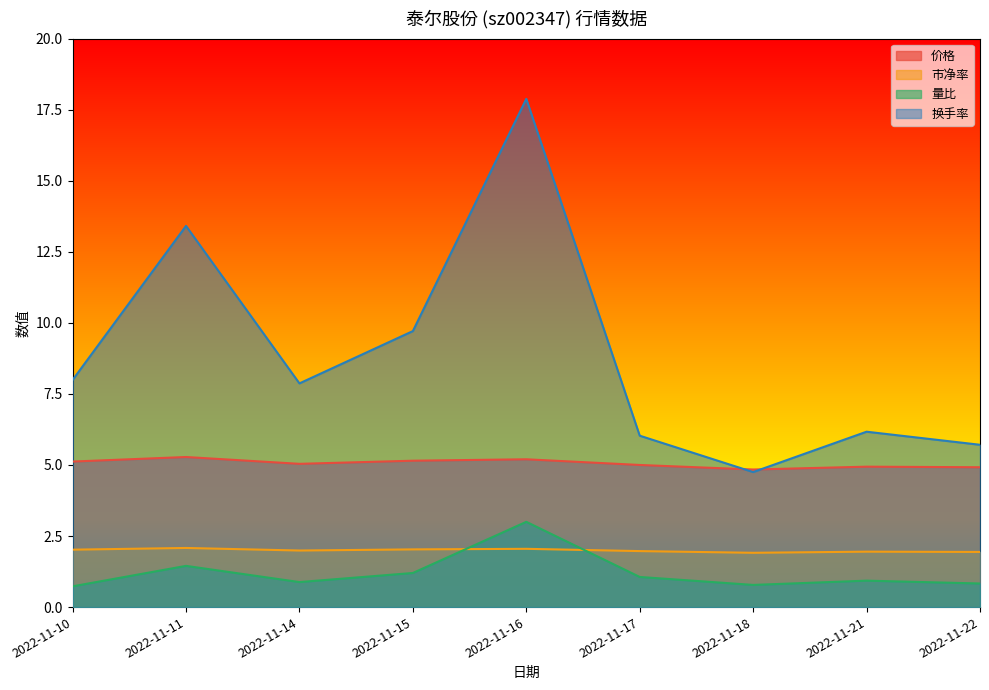

What is the sum of all 市净率 values?

17.9